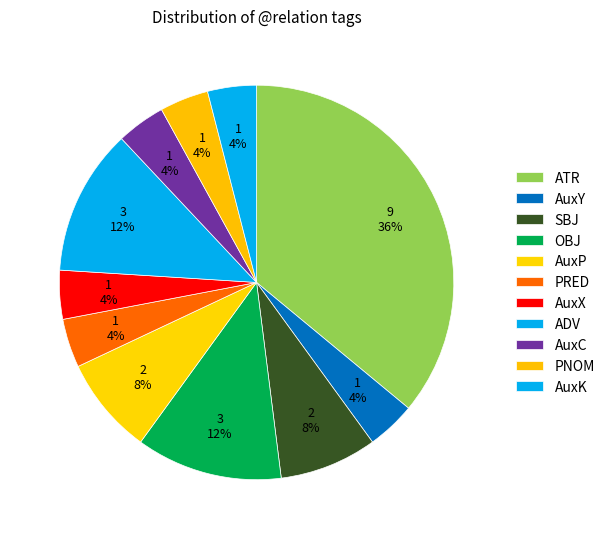

To the nearest percent, what percentage of the pie is AuxP?

8%